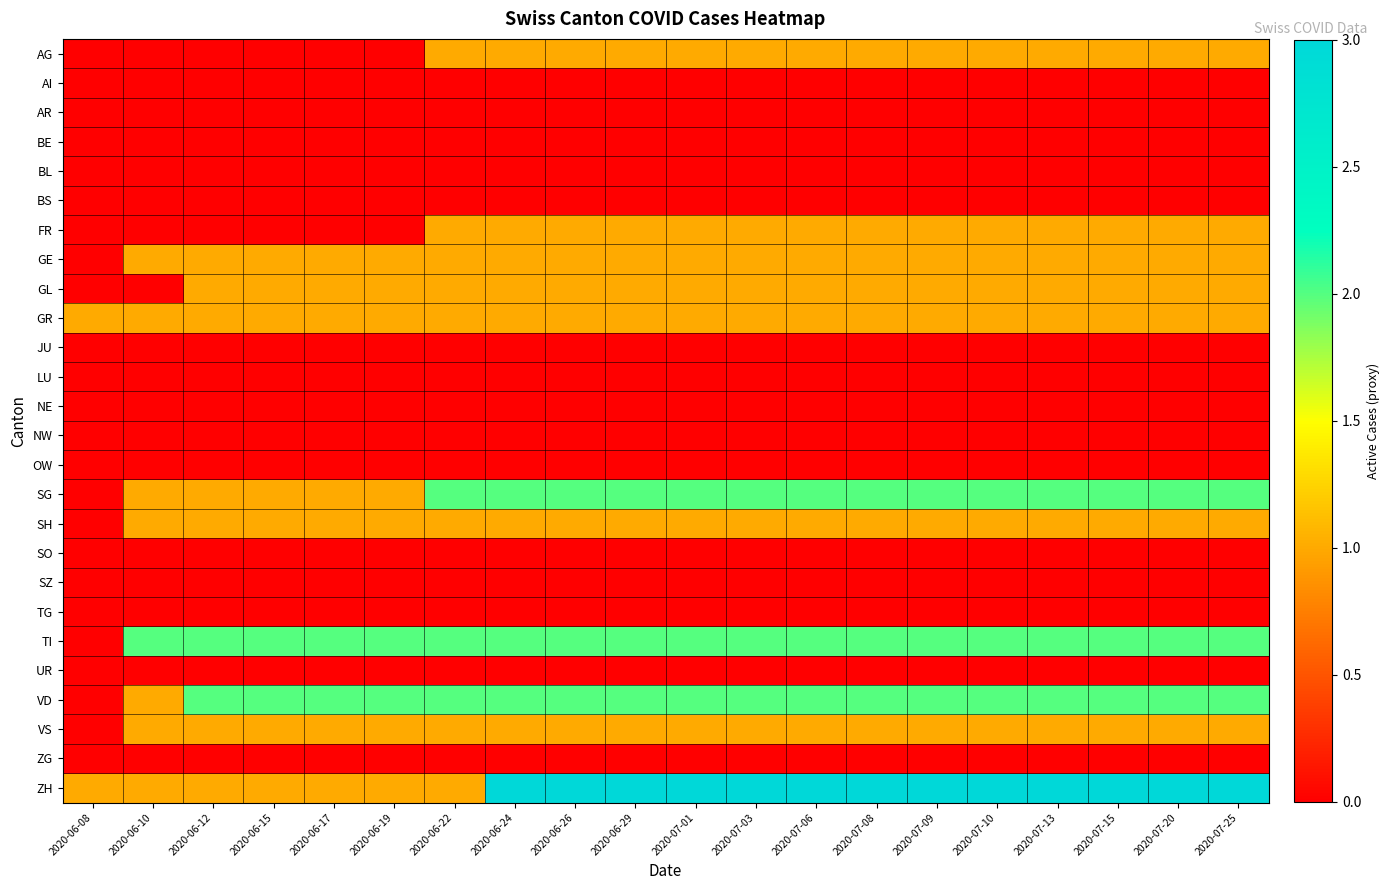

Rank the series by their maximum value, from highest to lowest.

ZH, SG, TI, VD, AG, FR, GE, GL, GR, SH, VS, AI, AR, BE, BL, BS, JU, LU, NE, NW, OW, SO, SZ, TG, UR, ZG